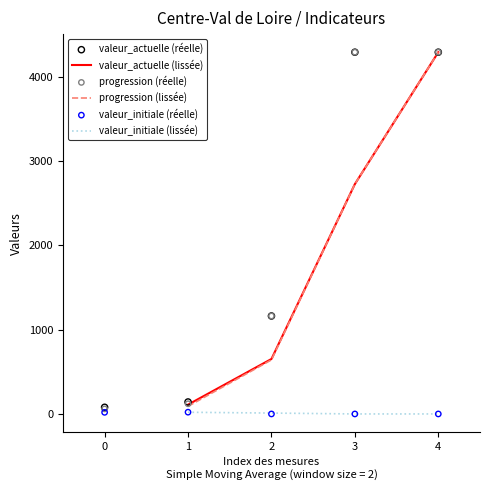

The value of progression (lissée) at 3 is 3877.2. True or false?

False